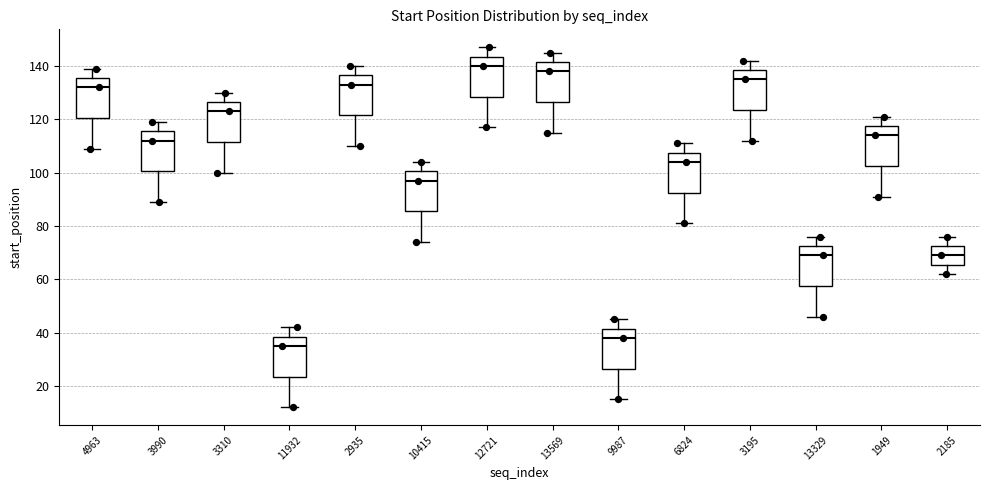

Where is the lower edge of the box at x = 2935 on the y-axis? The values are not printed on the chart, so give them approximately, as read against the axis.

122